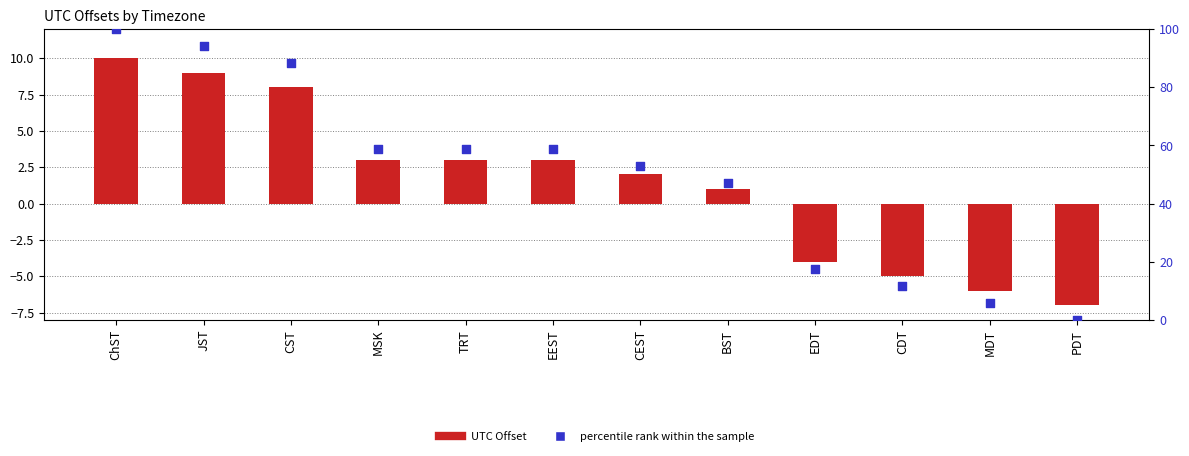

Is the value of percentile rank within the sample at CST greater than the value of UTC Offset at BST?

Yes